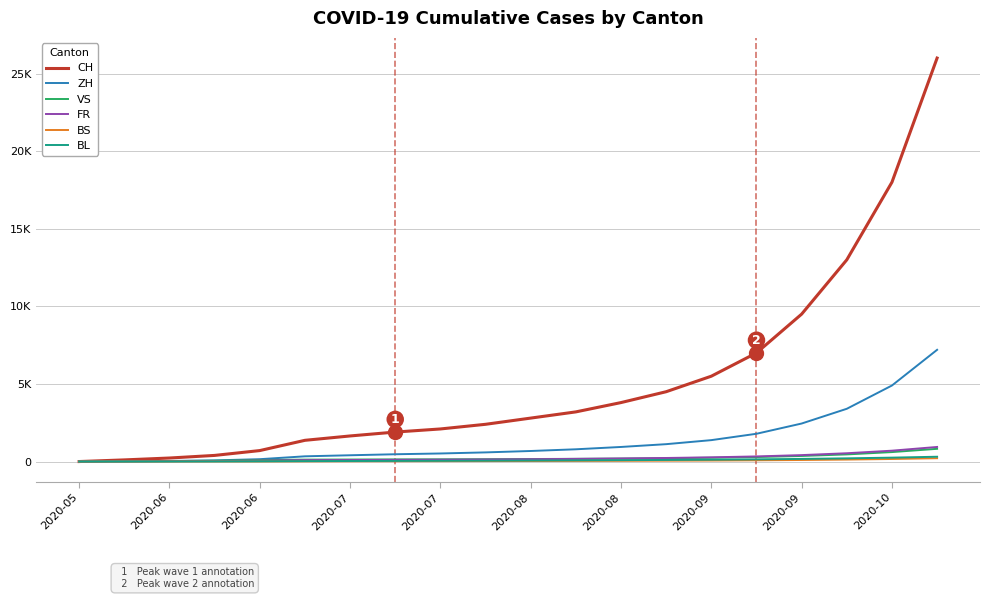

True or false: CH and FR intersect in this chart.

False